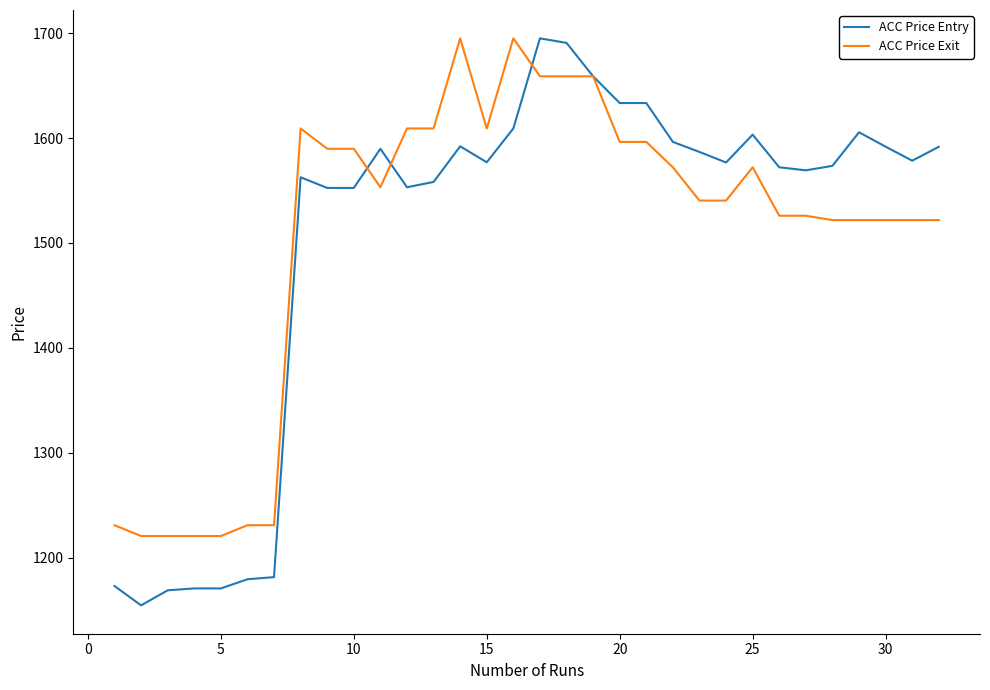

Which series has the widest spread of values?

ACC Price Entry